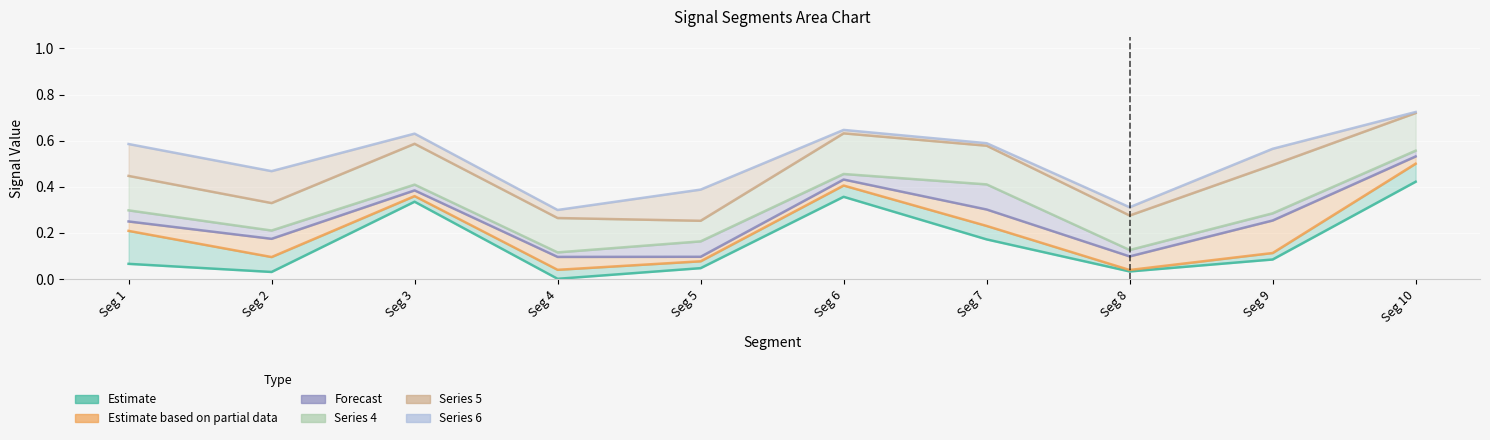

Which series has the largest range (max minus min)?

SV_51